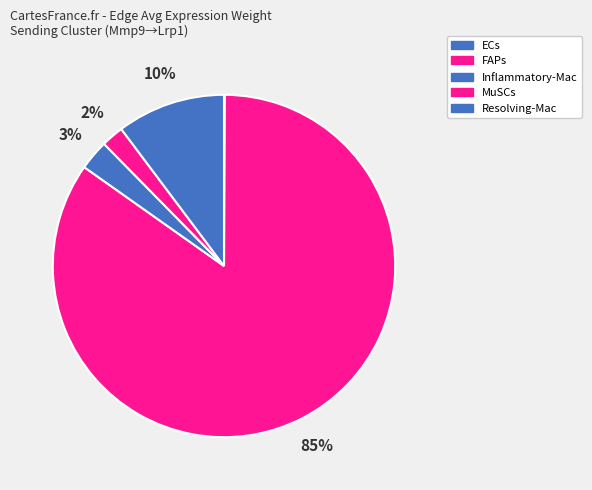

Rank the categories by value from highest to lowest.

FAPs, Resolving-Mac, Inflammatory-Mac, MuSCs, ECs